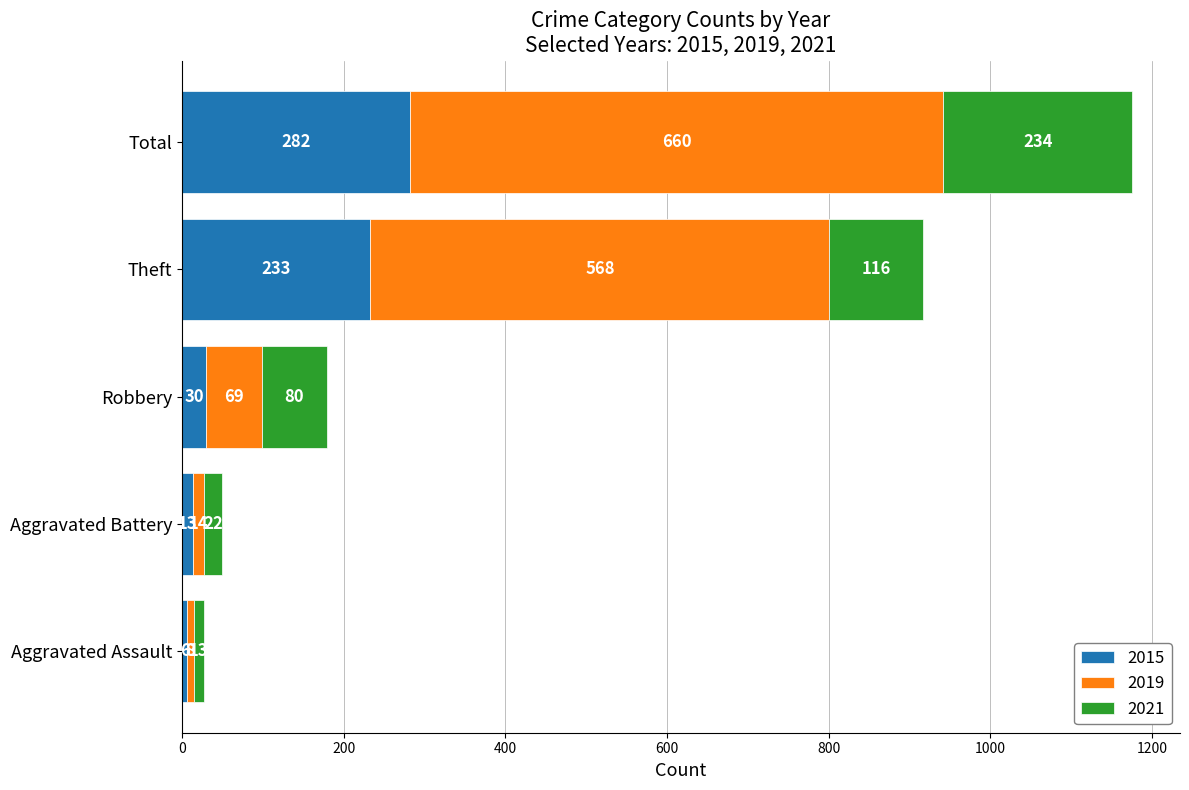

What is the difference between the maximum and second lowest values in the 2015 series?

269